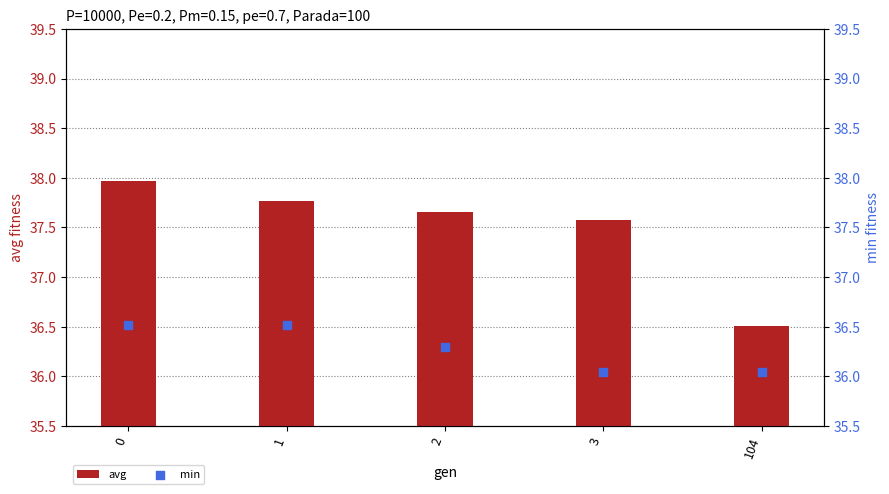

What are all the series names shown in the legend?

avg, min